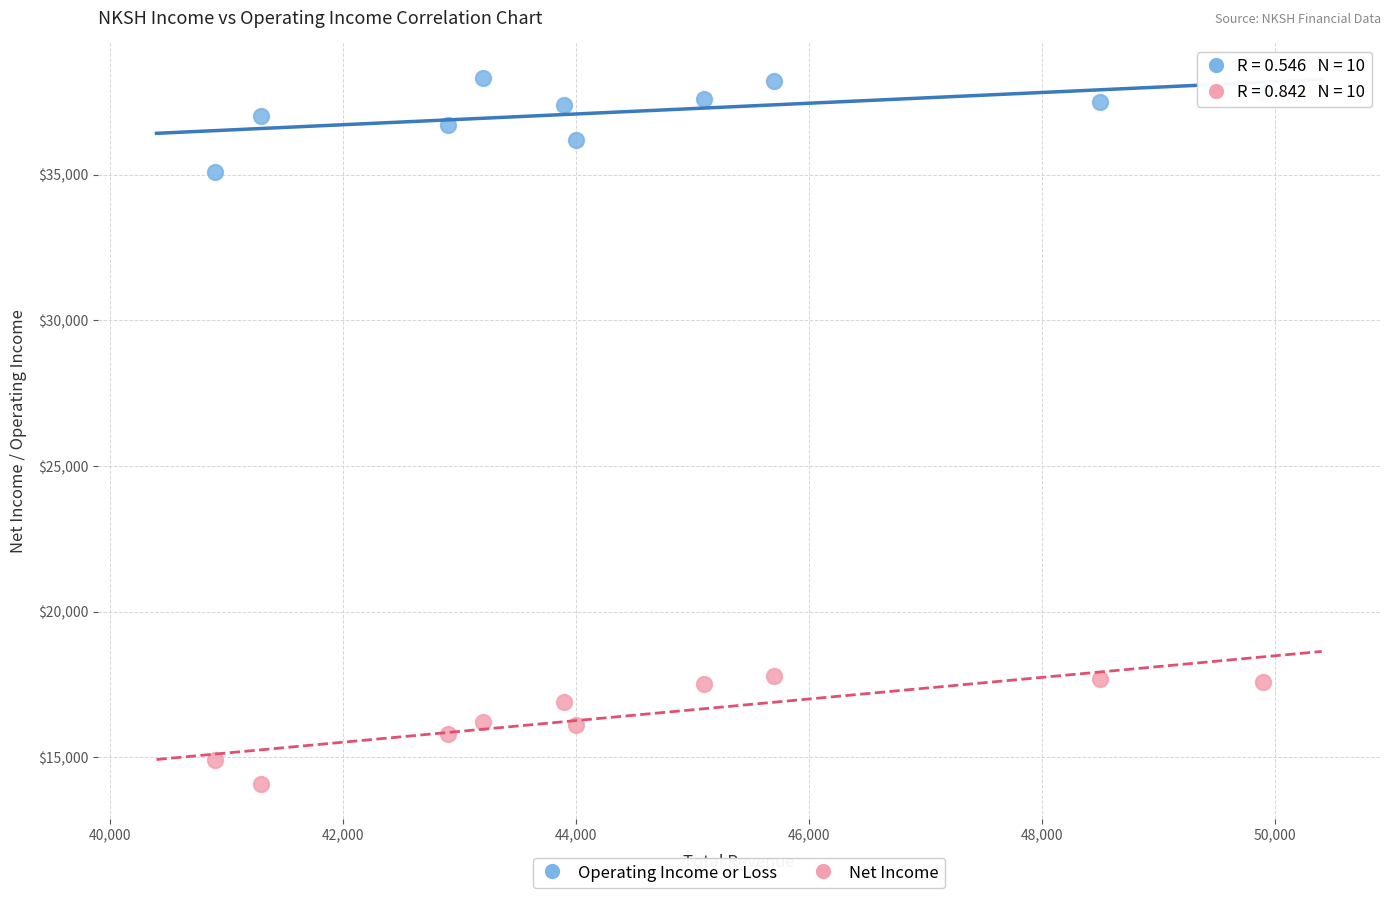

What is the X range (max minus min) for the scatter plot?

9000